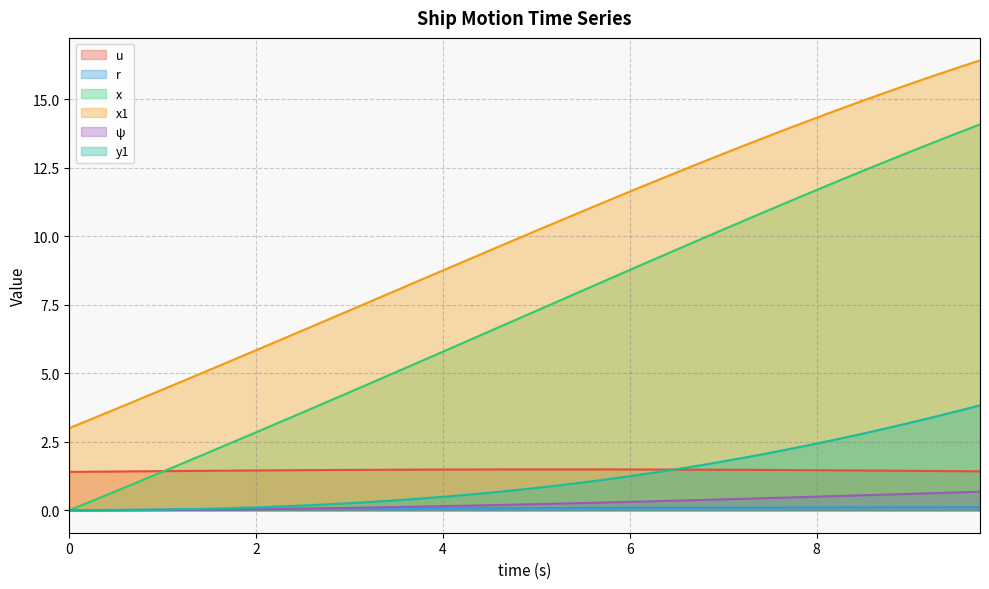

What are all the series names shown in the legend?

u, r, x, x1, ψ, y1